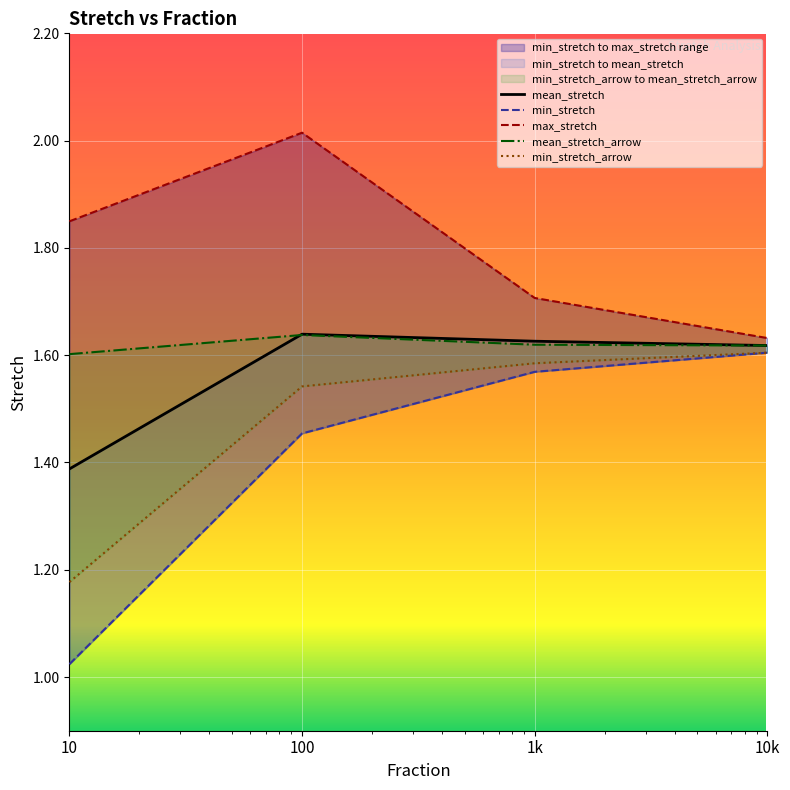

Which series changed the most between 10 and 10k?

min_stretch